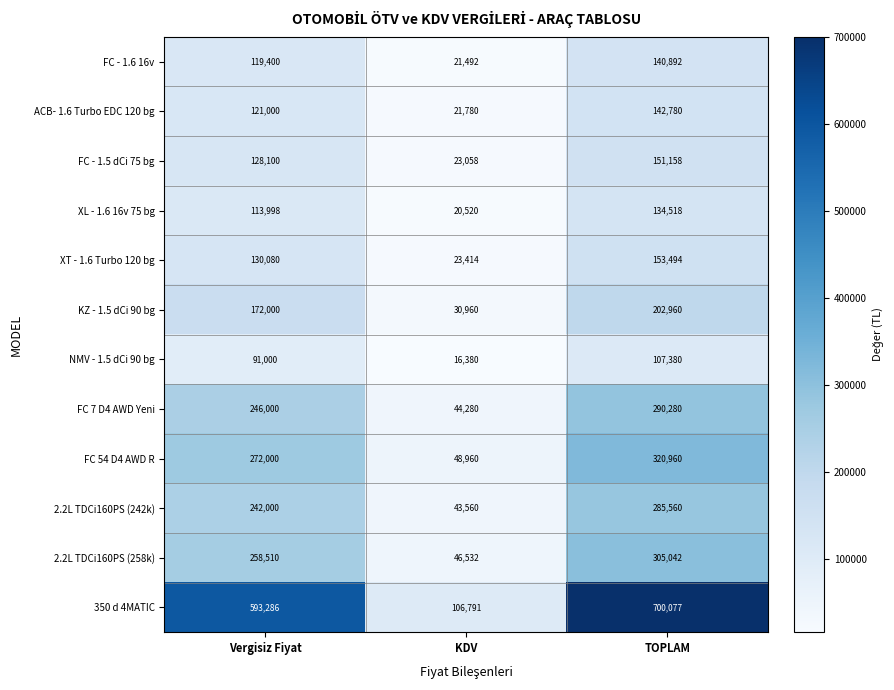

At which category is the sum across all series the highest?

TOPLAM